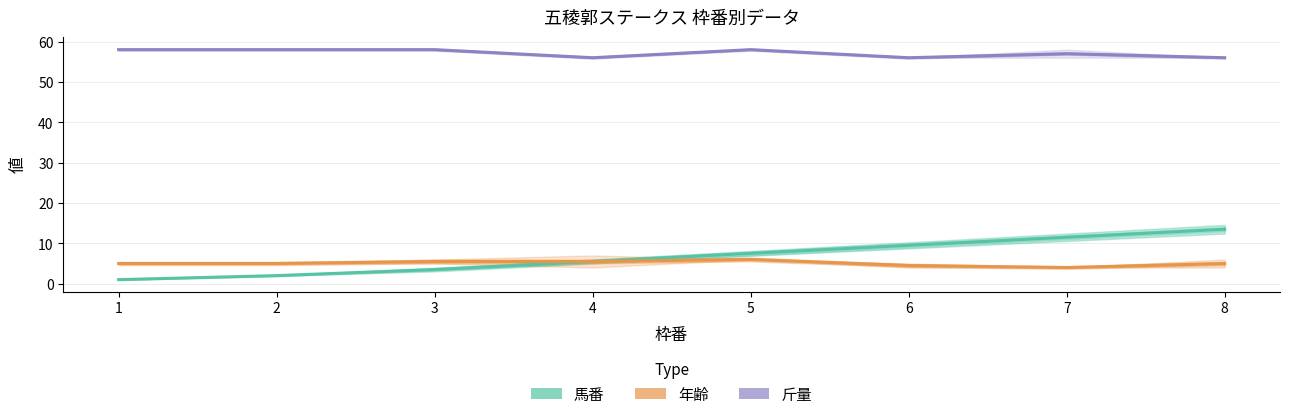

What is the approximate value of 馬番 at 8?

13.5